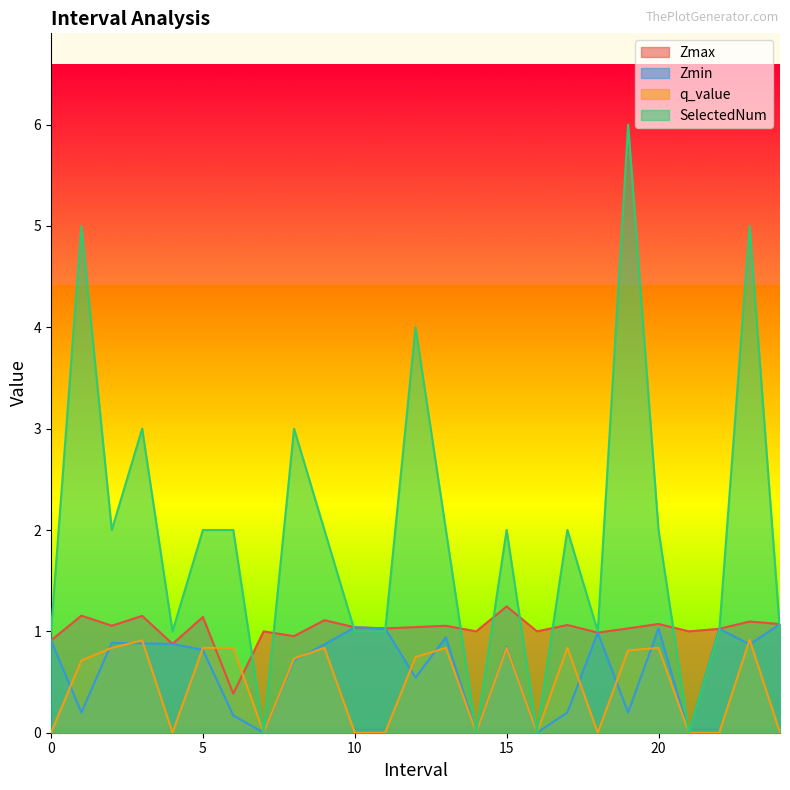

What is the sum of the q_value values at 5.0 and 23.0?

1.8